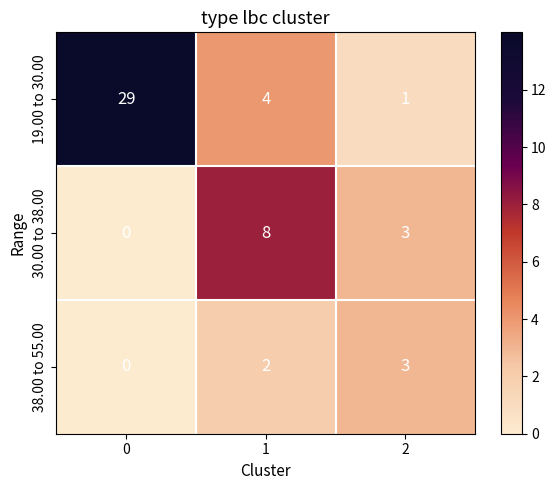

What is the approximate value of 30.00 to 38.00 at 1?

8